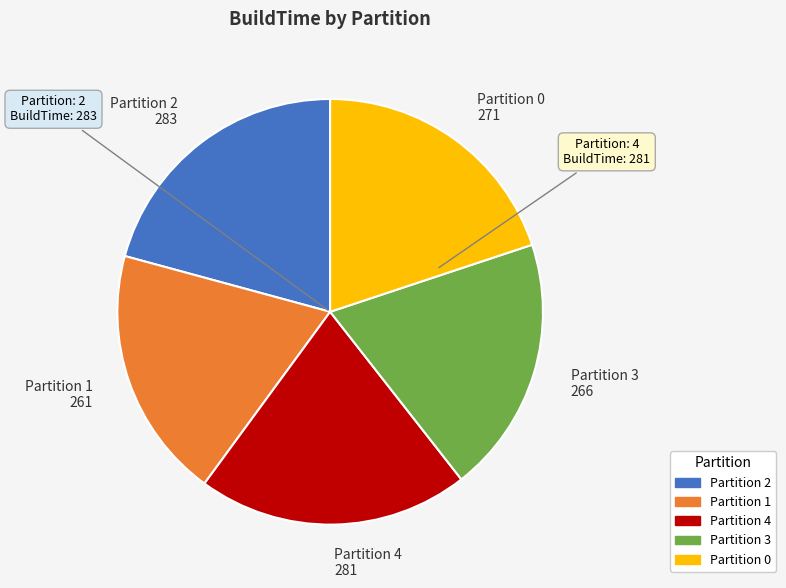

The Partition 2 slice represents 29% of the pie. True or false?

False